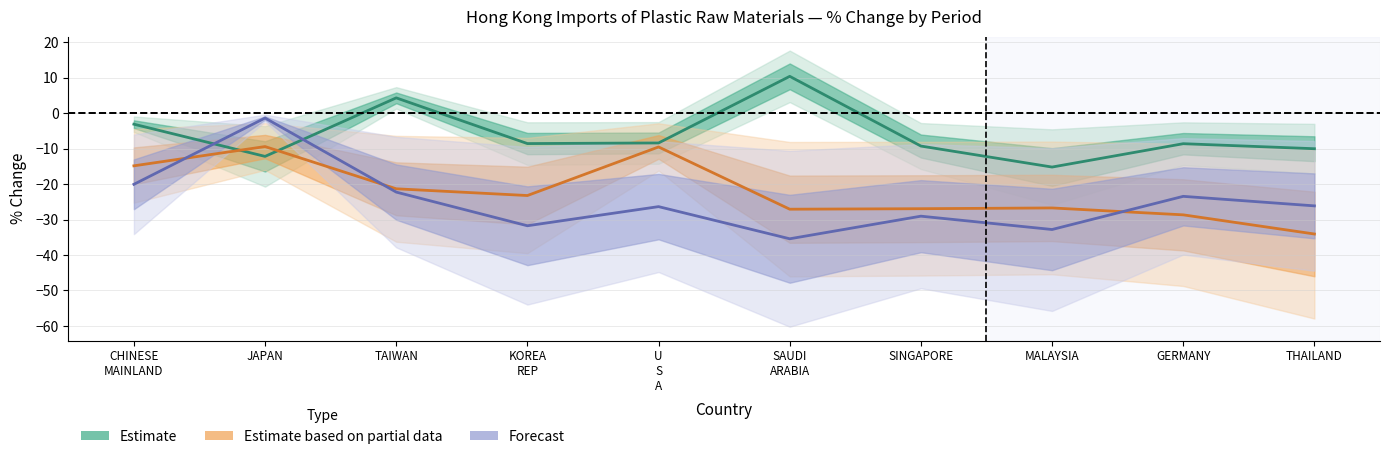

Rank the series by their maximum value, from highest to lowest.

Estimate, Forecast, Estimate based on partial data